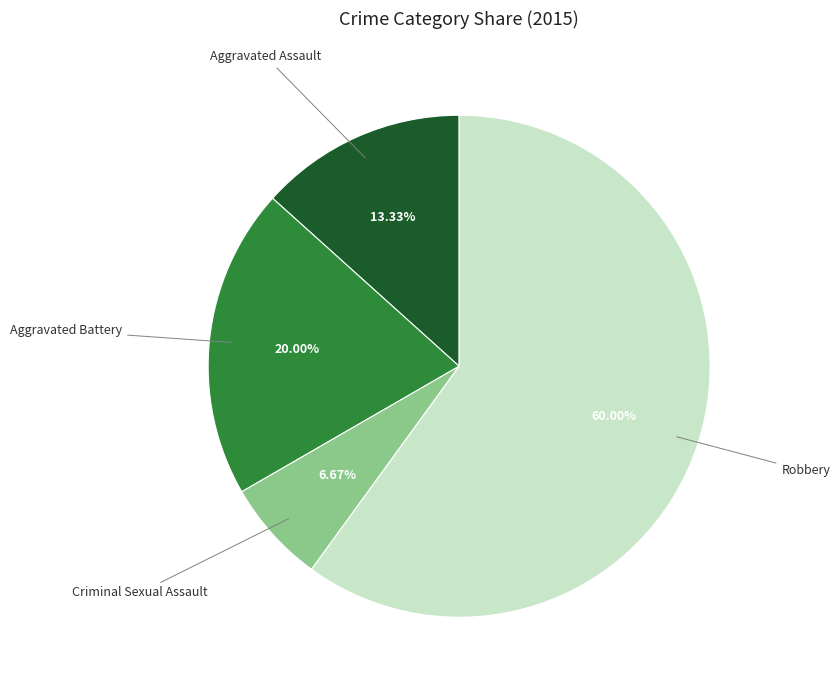

Does any single category account for the majority?

Yes